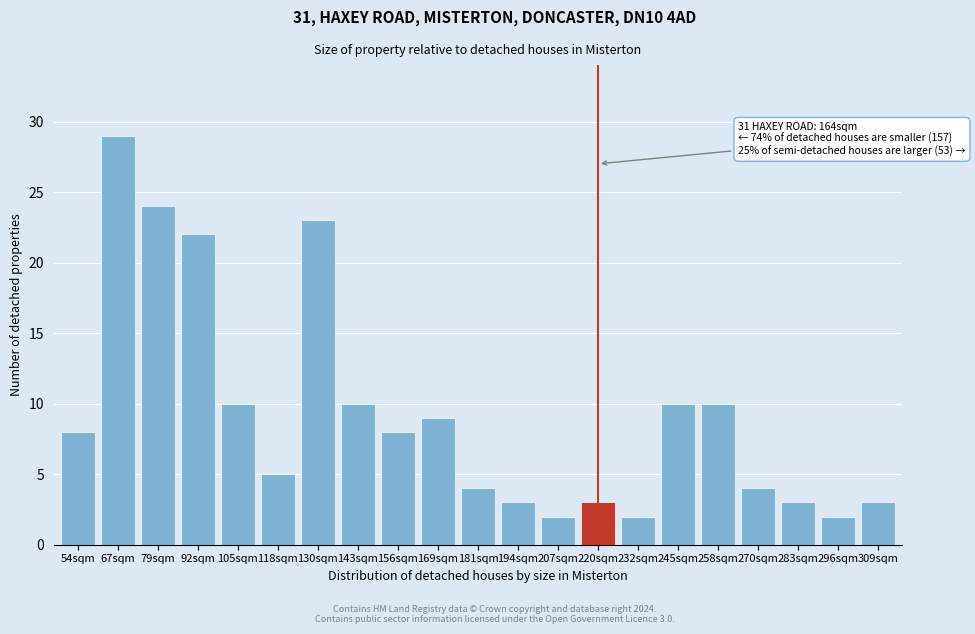

Reading left to right, list all the values displayed in this chart.

54sqm=8	67sqm=29	79sqm=24	92sqm=22	105sqm=10	118sqm=5	130sqm=23	143sqm=10	156sqm=8	169sqm=9	181sqm=4	194sqm=3	207sqm=2	220sqm=3	232sqm=2	245sqm=10	258sqm=10	270sqm=4	283sqm=3	296sqm=2	309sqm=3